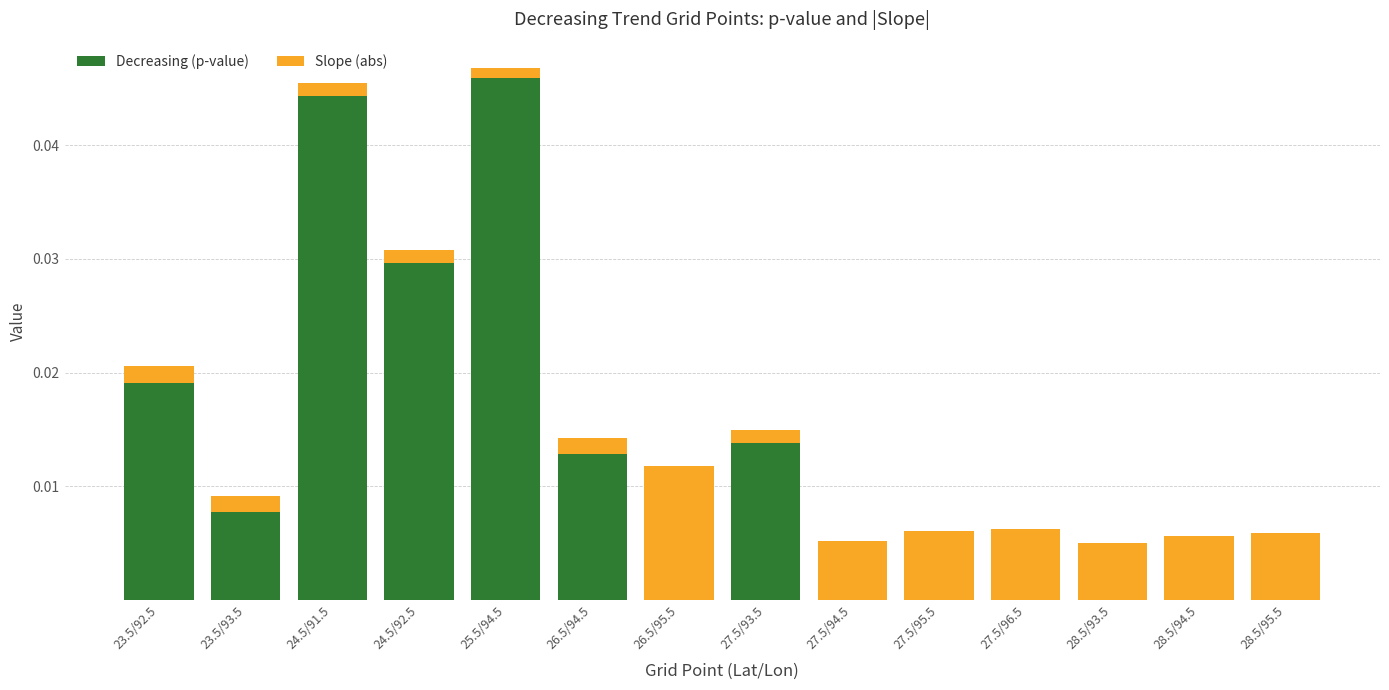

What is the sum of all Decreasing (p-value) values?

0.2